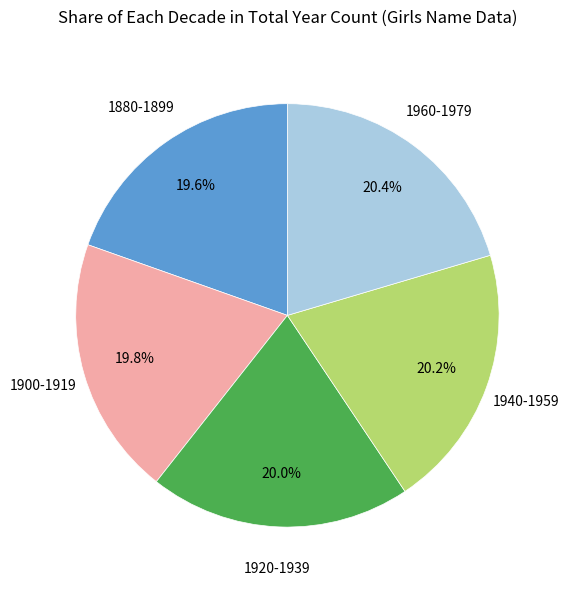

What percentage is the 1940-1959 slice, to the nearest percent?

20%